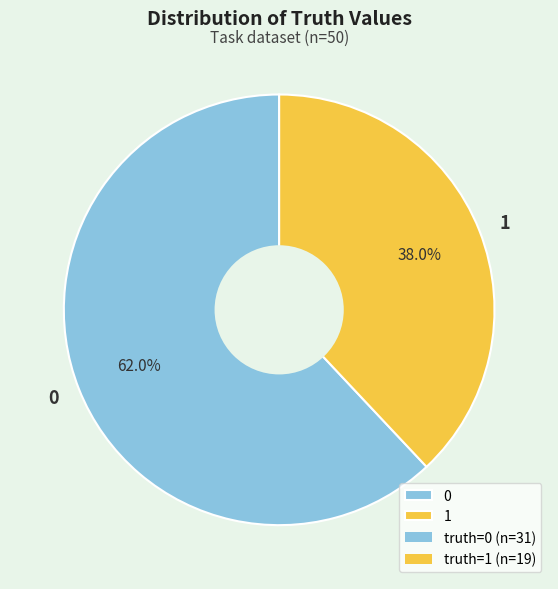

To the nearest percent, what portion does 1 represent?

38%